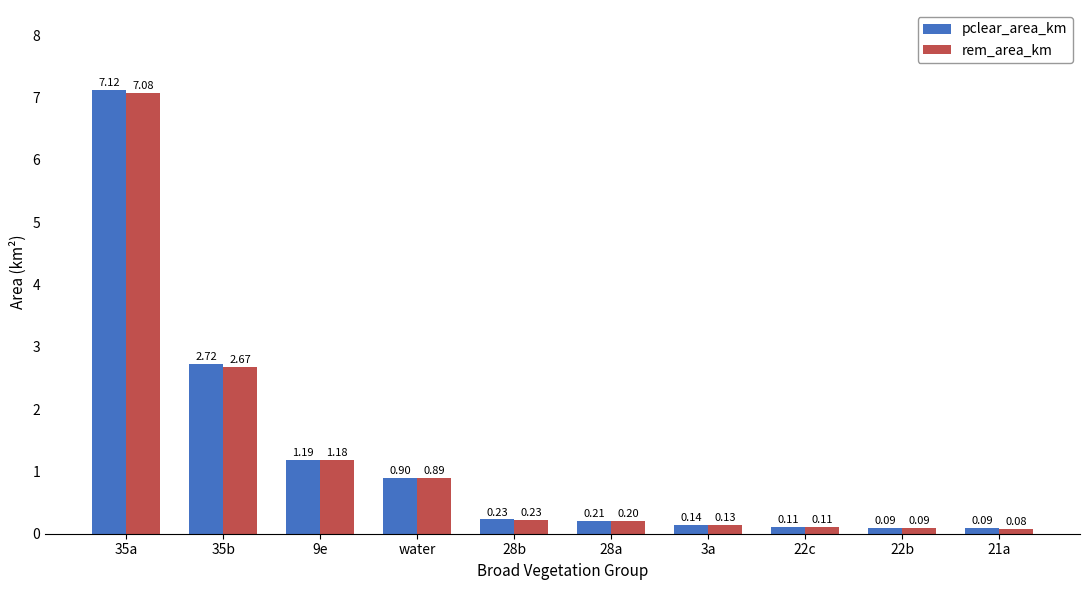

Which series has the largest total across all categories?

pclear_area_km